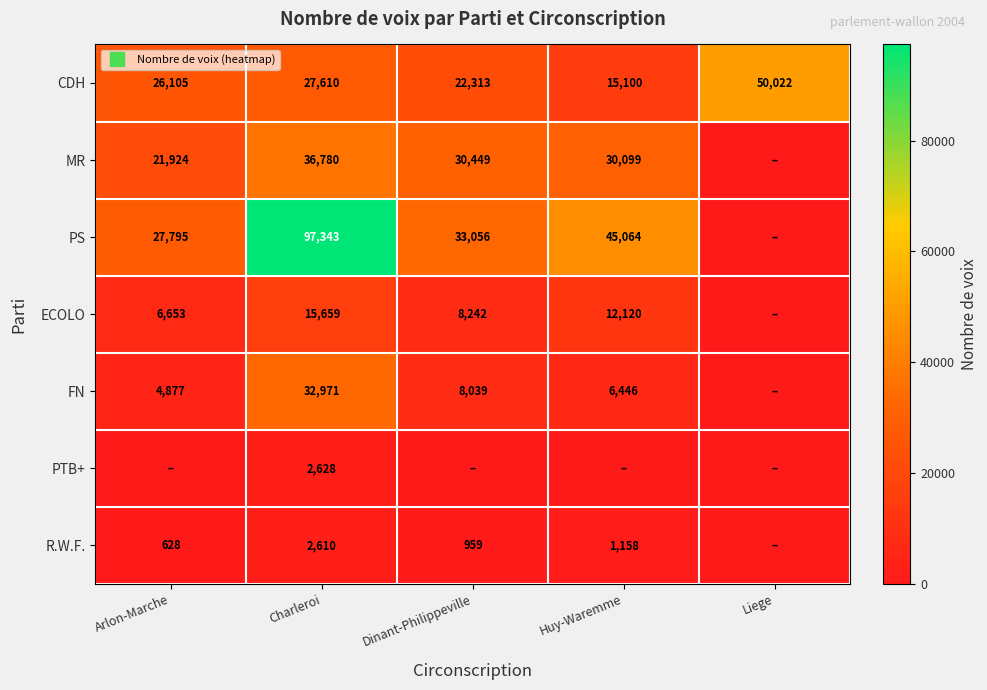

Rank the series by their maximum value, from highest to lowest.

PS, CDH, MR, FN, ECOLO, PTB+, R.W.F.